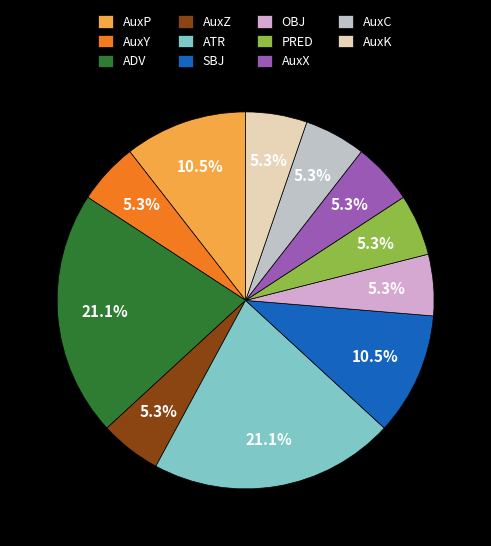

What portion of the pie excludes AuxP?

89.5%